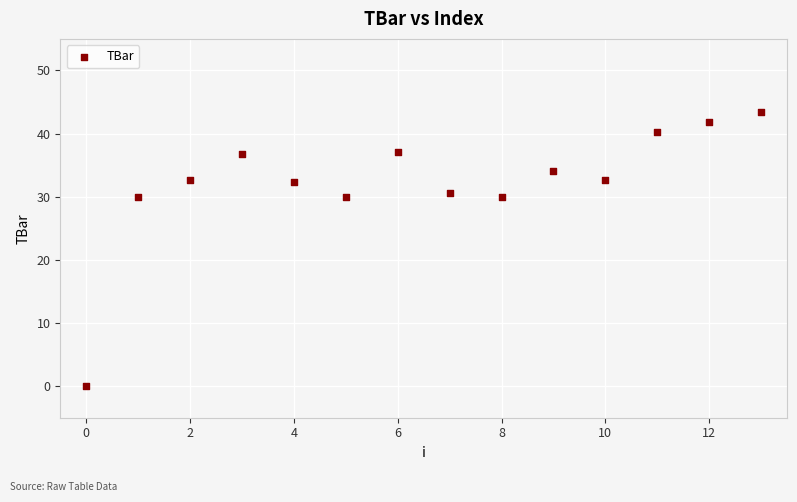

What is the range of Y values (max minus min)?

43.4